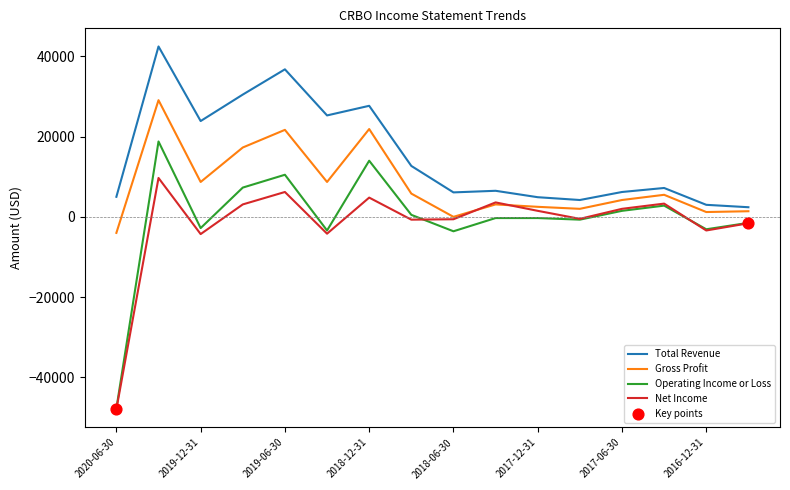

Which series has the largest total across all categories?

Total Revenue